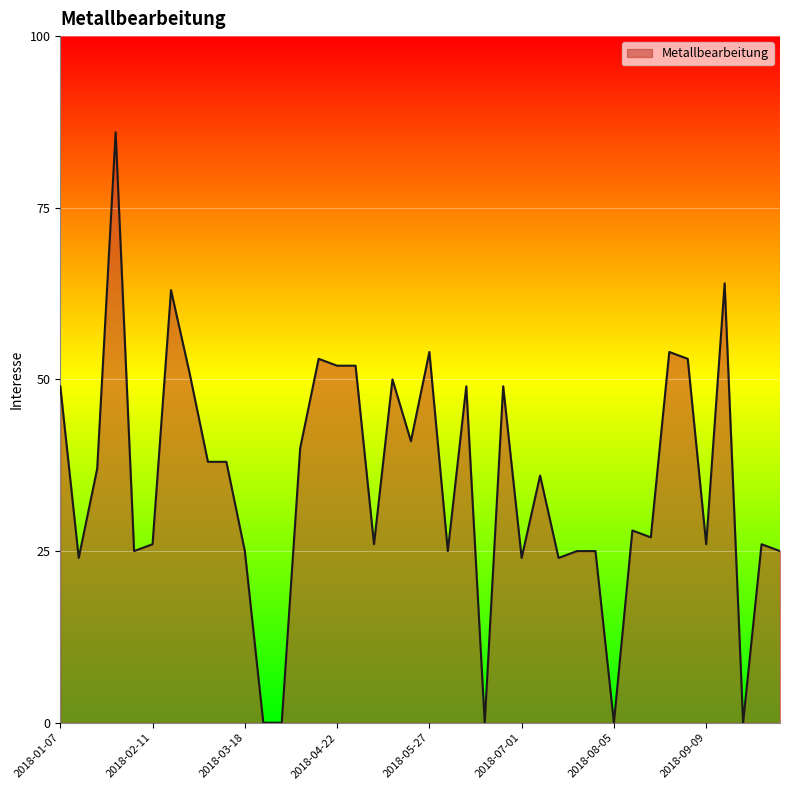

What is the difference between the maximum and minimum values?

86